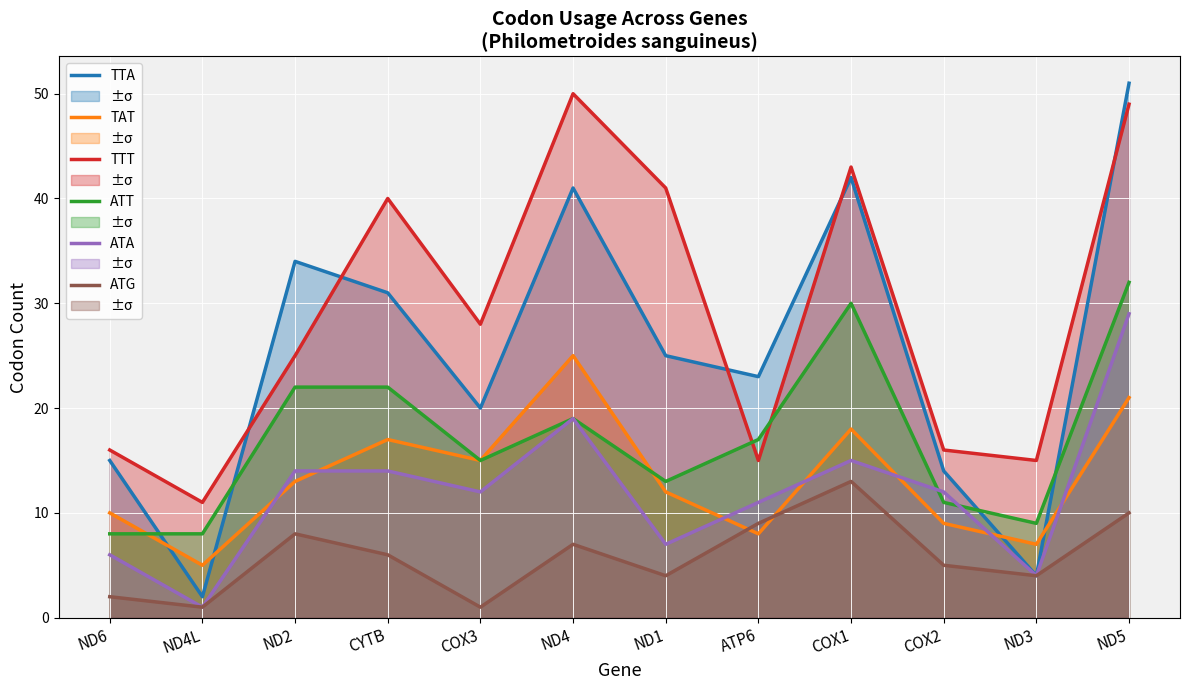

List the series in order of their peak value, lowest first.

ATG, TAT, ATA, ATT, TTT, TTA